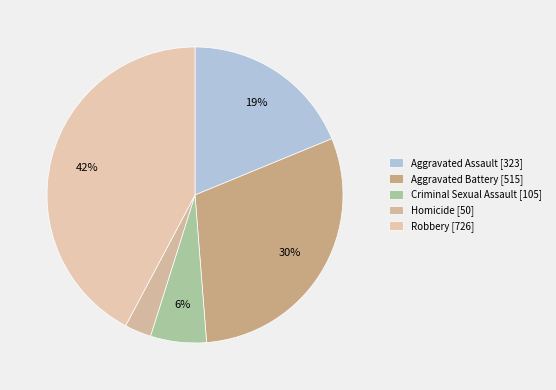

What percentage is NOT represented by Aggravated Battery?

70.0%